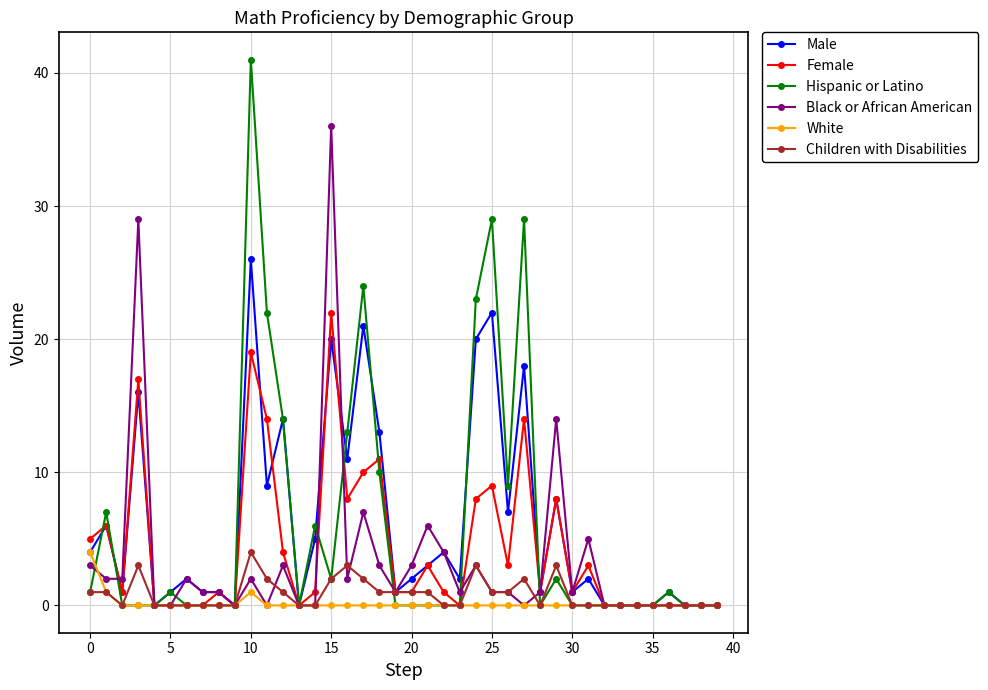

True or false: Male has more than 2 points higher than both neighbors.

True